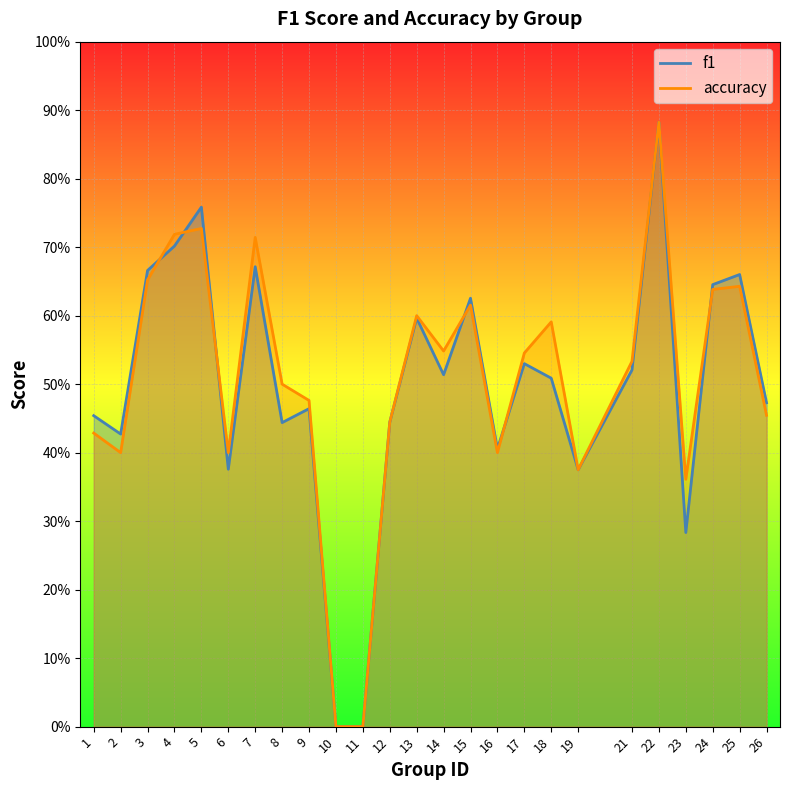

What is the total value across all series at 23?

0.6